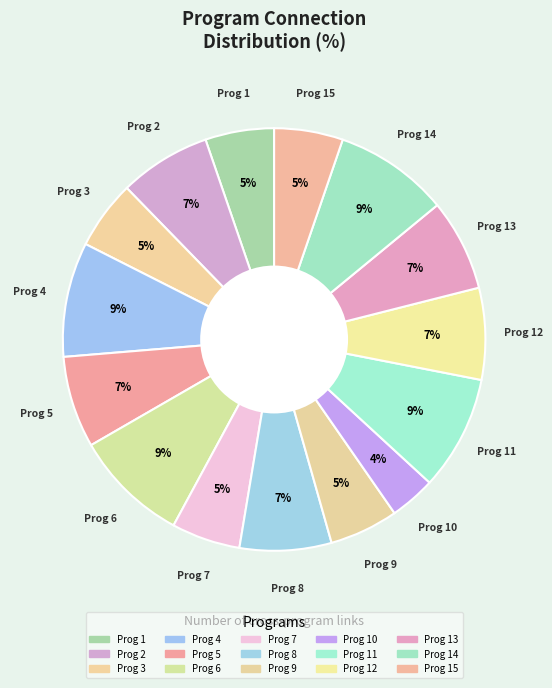

Count the number of slices in the pie.

15